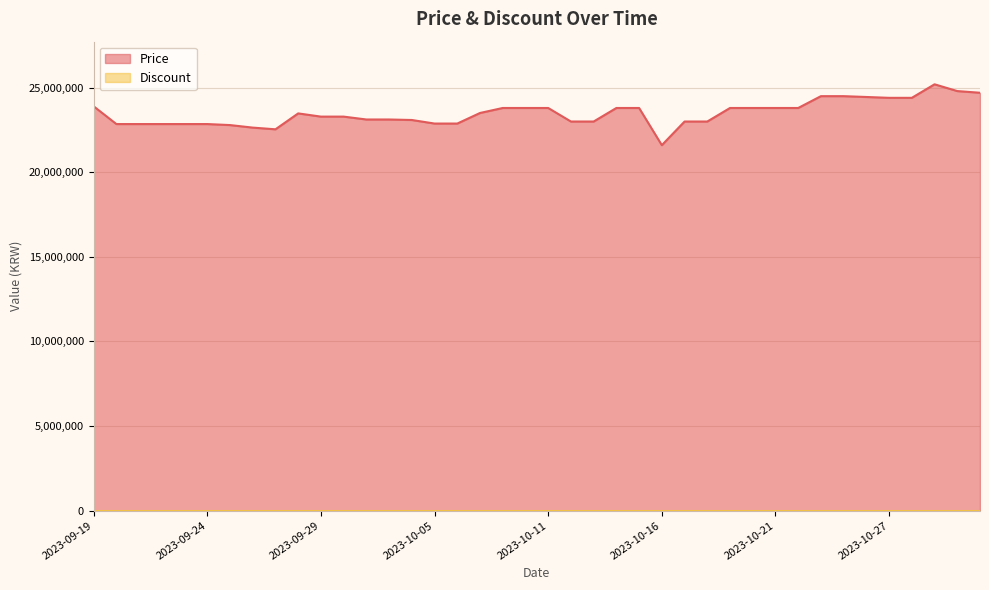

What is the change in value from 2023-09-20 to 2023-10-25?

+1649000